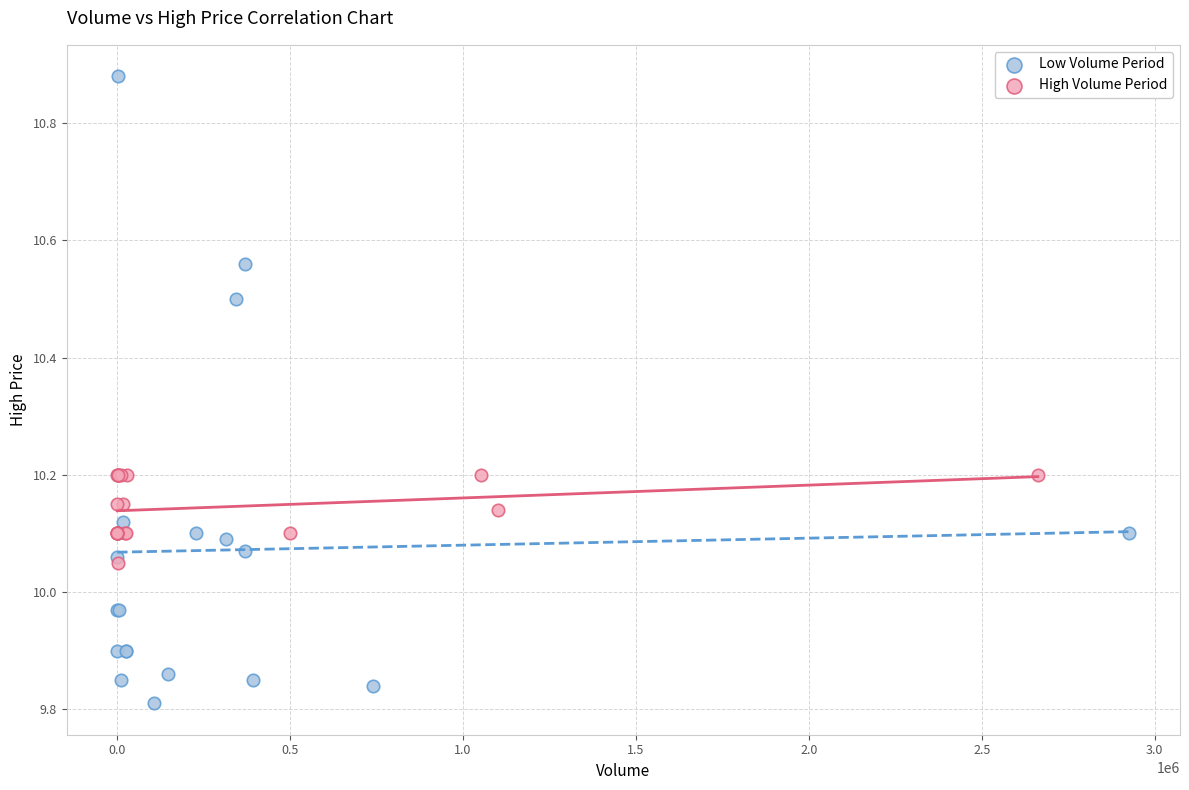

What are all the series names shown in the legend?

Low Volume Period, High Volume Period